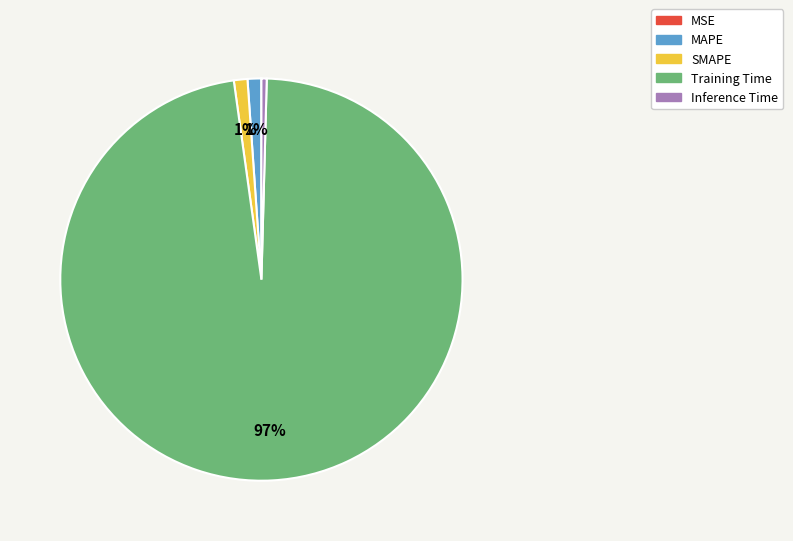

Which category has the biggest portion of the pie?

Training Time